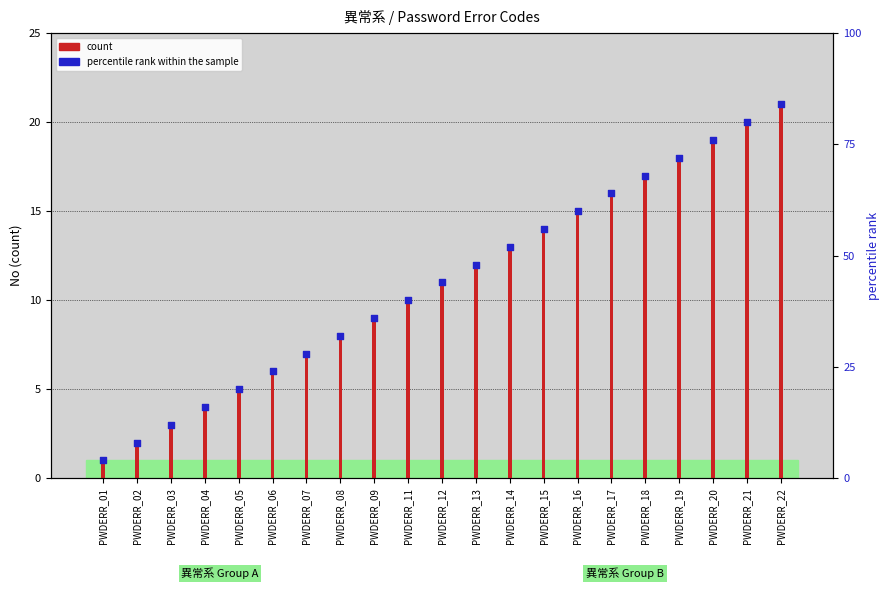

Is the value of count at PWDERR_06 greater than the value of percentile rank within the sample at PWDERR_16?

No